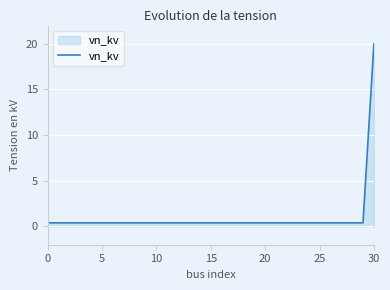

Count the number of data series in this chart.

1